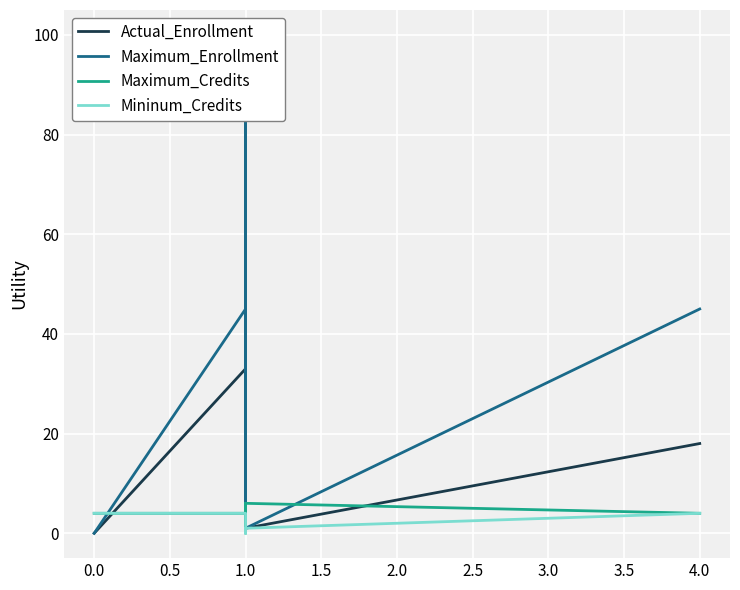

How many values in the Actual_Enrollment series exceed 18?

2